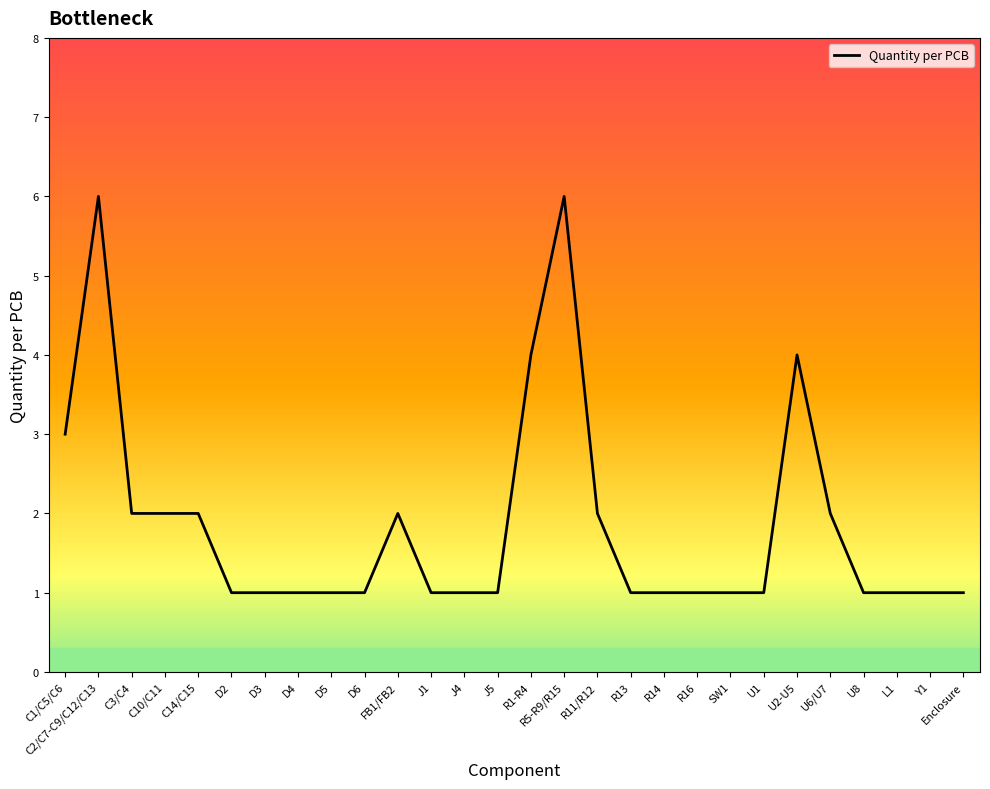

What is the greatest value displayed?

6